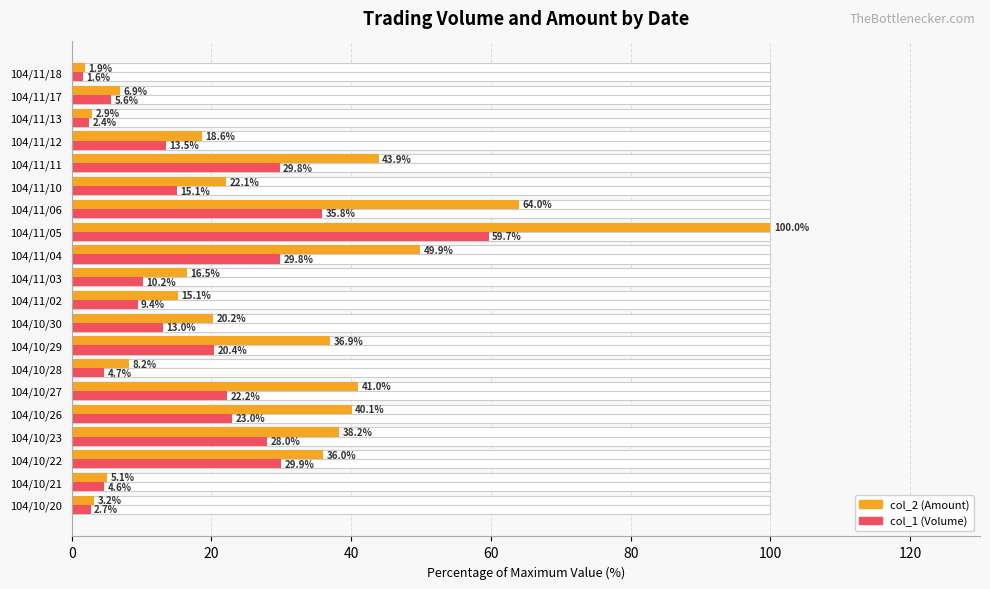

Reading left to right, what are all the values shown in this chart?

col_2 (Amount): 3.2	5.1	36.0	38.2	40.1	41.0	8.2	36.9	20.2	15.1	16.5	49.9	100.0	64.0	22.1	43.9	18.6	2.9	6.9	1.9
col_1 (Volume): 2.7	4.6	29.9	28.0	23.0	22.2	4.7	20.4	13.0	9.4	10.2	29.8	59.7	35.8	15.1	29.8	13.5	2.4	5.6	1.6